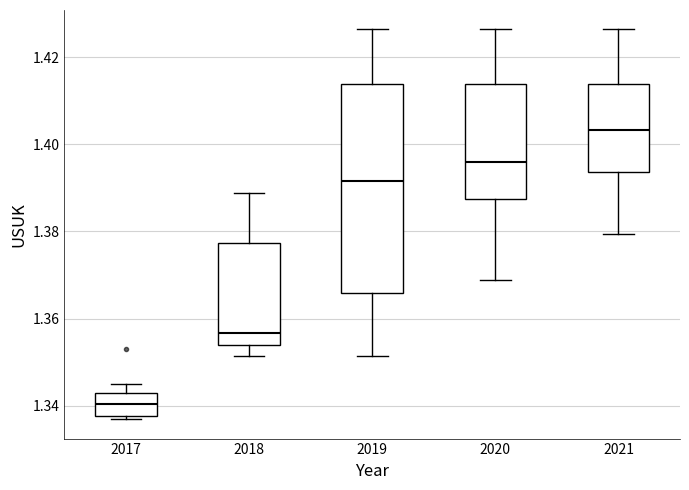

Which box is the tallest, from its lower edge to its upper edge?

2019